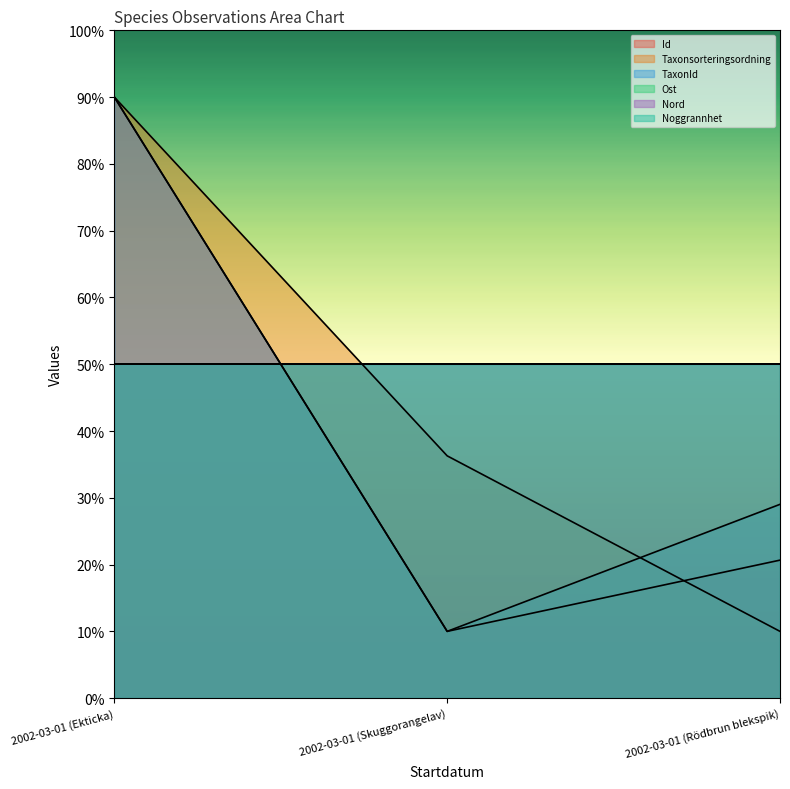

What is the label of the 1st point from the left?

2002-03-01 (Ekticka)